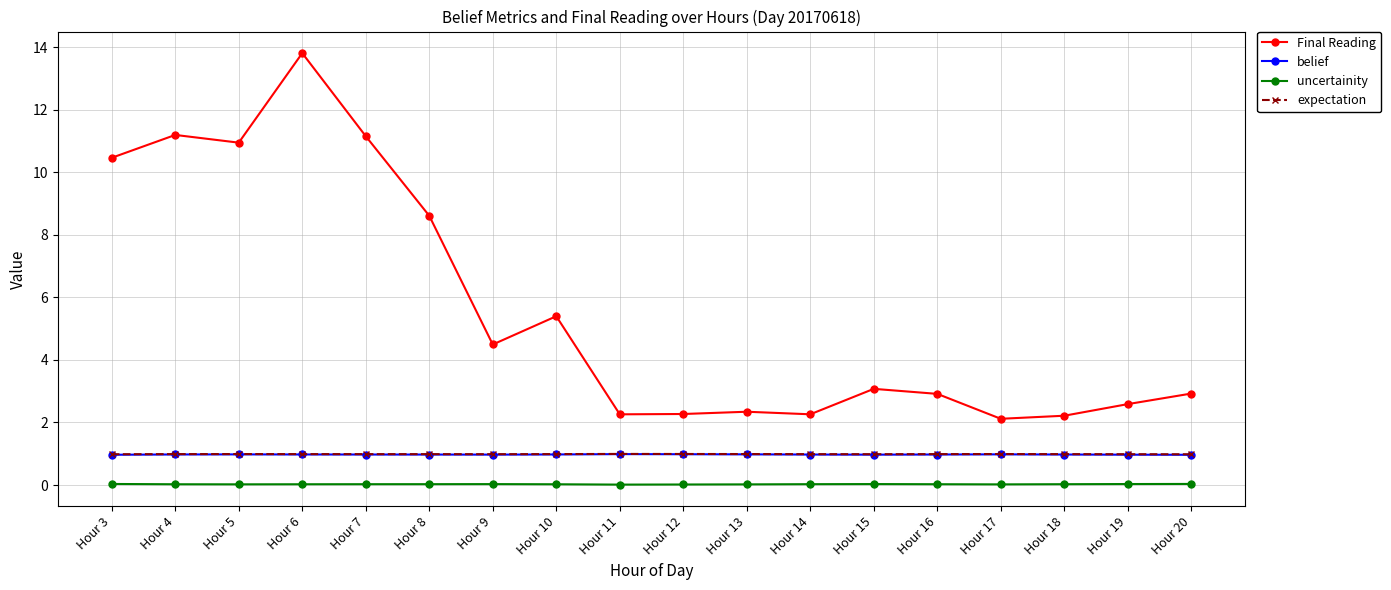

At which label does Final Reading reach its peak?

Hour 6